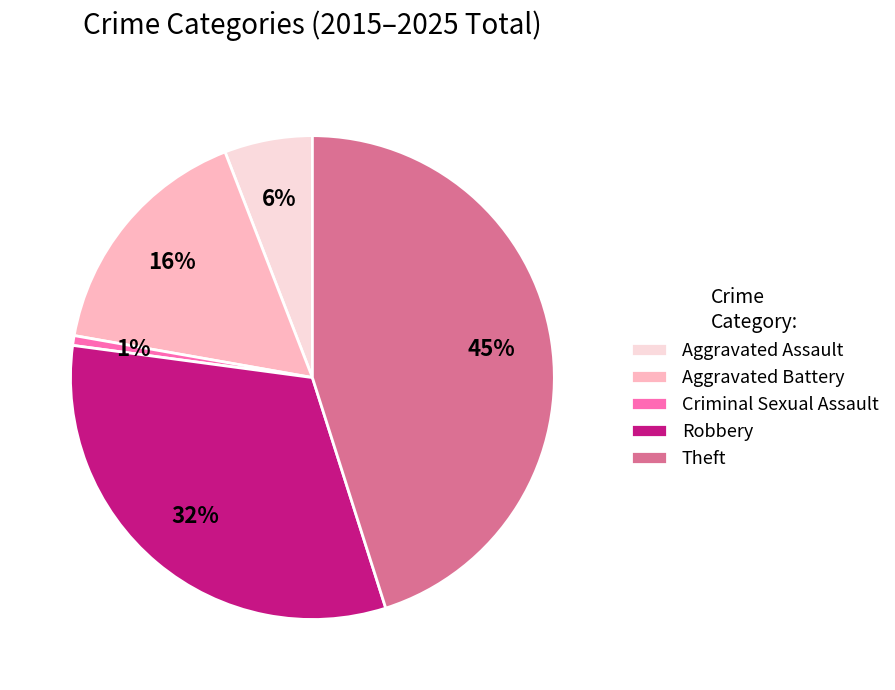

Count the number of slices in the pie.

5